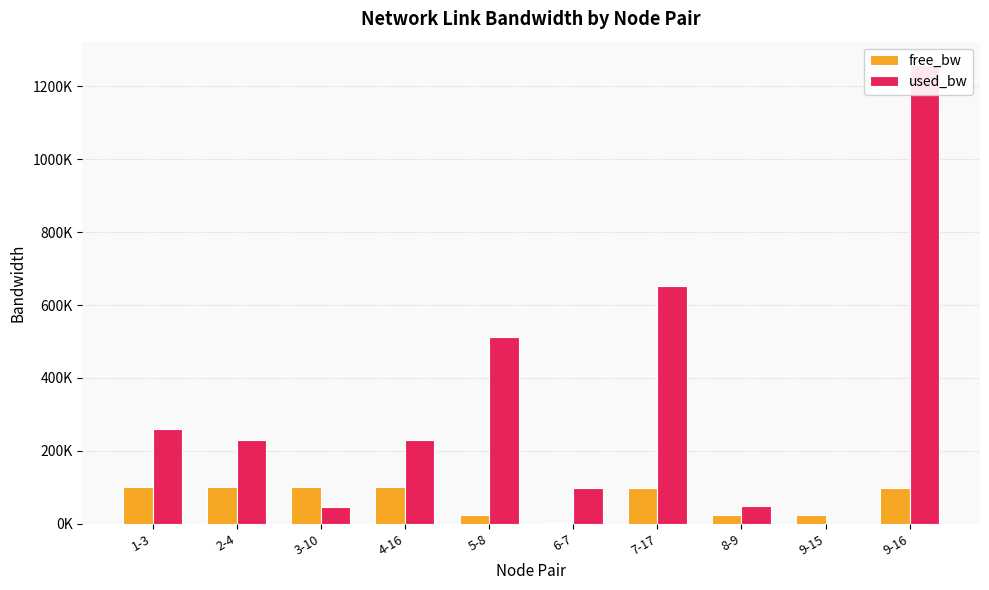

What are all the series names shown in the legend?

free_bw, used_bw